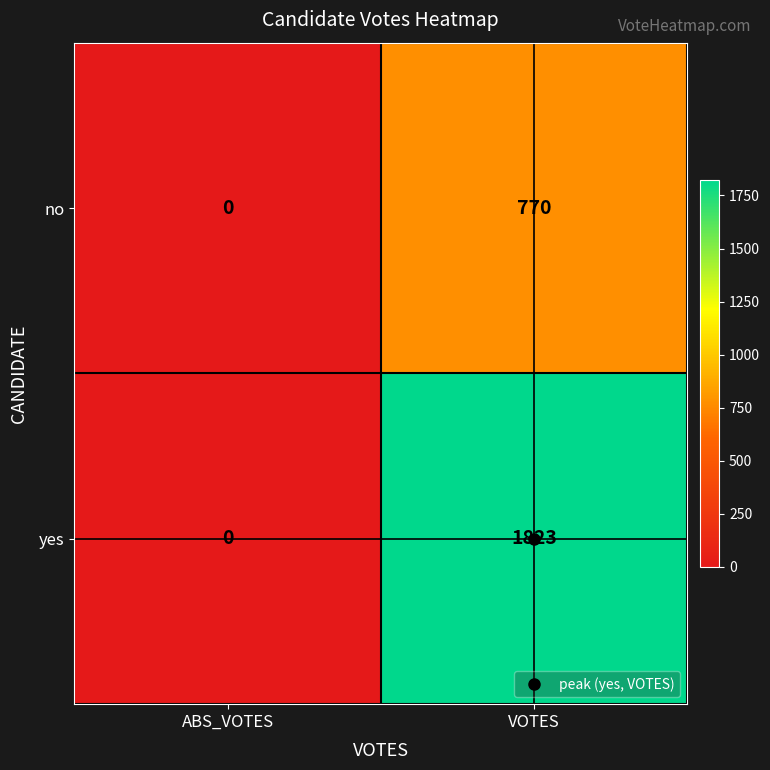

What is the difference between the no values at VOTES and ABS_VOTES?

770